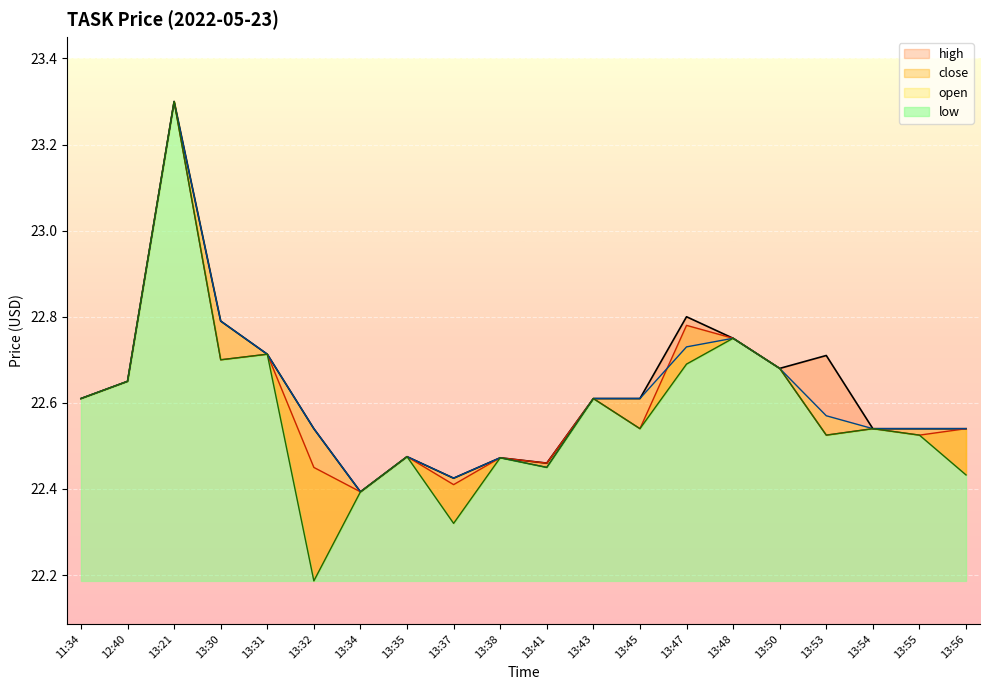

At which category does close reach its first local peak?

13:21